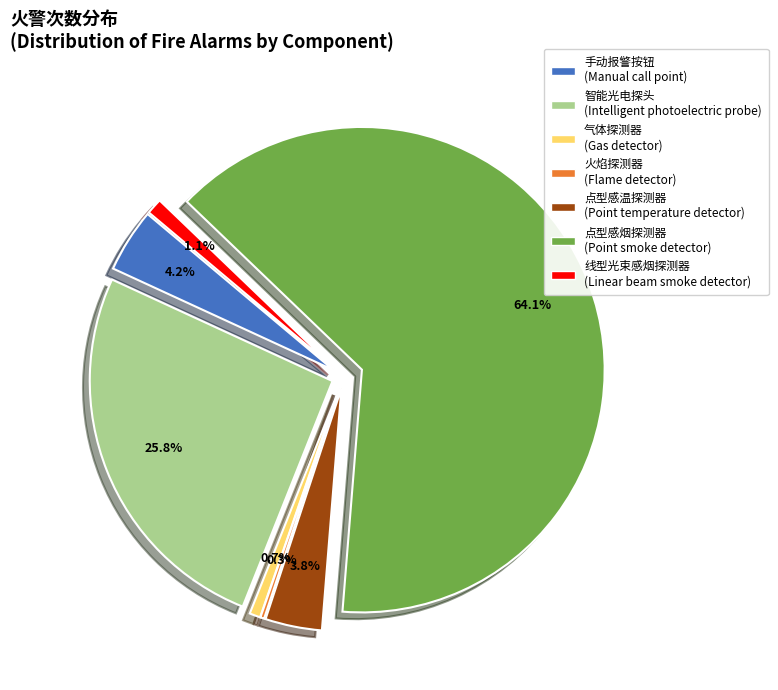

Rank the categories by value from highest to lowest.

点型感烟探测器
(Point smoke detector), 智能光电探头
(Intelligent photoelectric probe), 手动报警按钮
(Manual call point), 点型感温探测器
(Point temperature detector), 线型光束感烟探测器
(Linear beam smoke detector), 气体探测器
(Gas detector), 火焰探测器
(Flame detector)